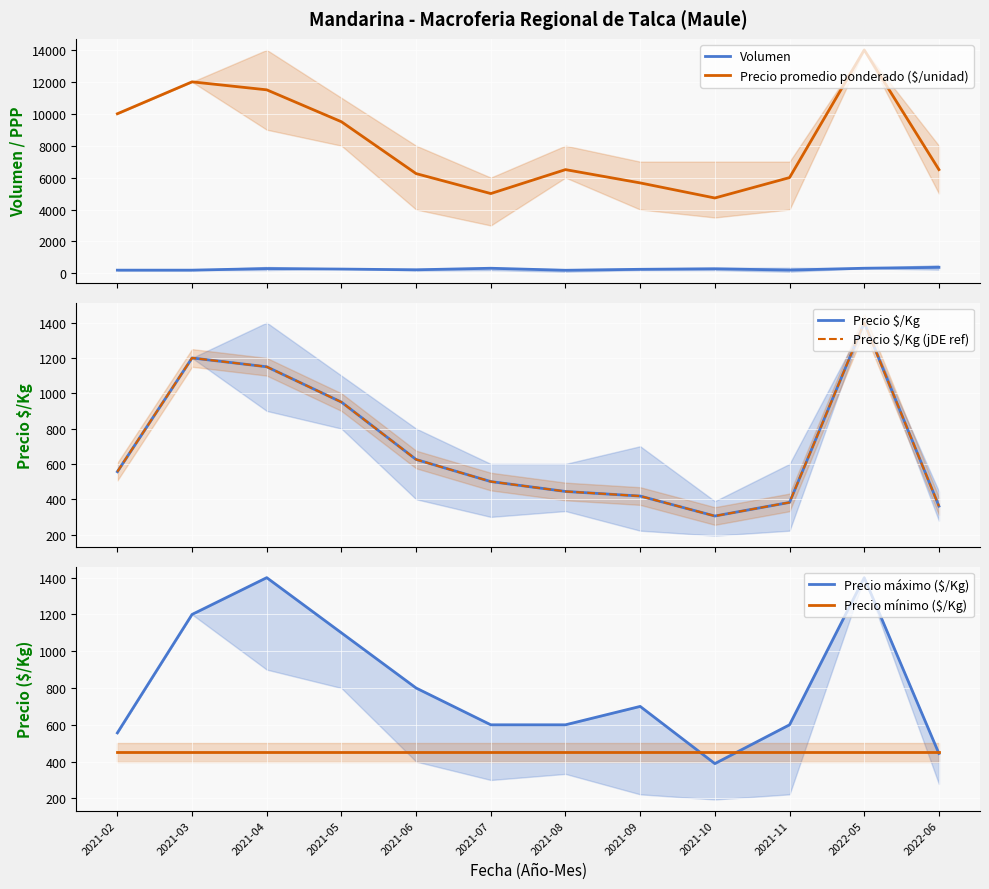

The value of Precio promedio ponderado ($/unidad) at 2021-05 is 14631. True or false?

False